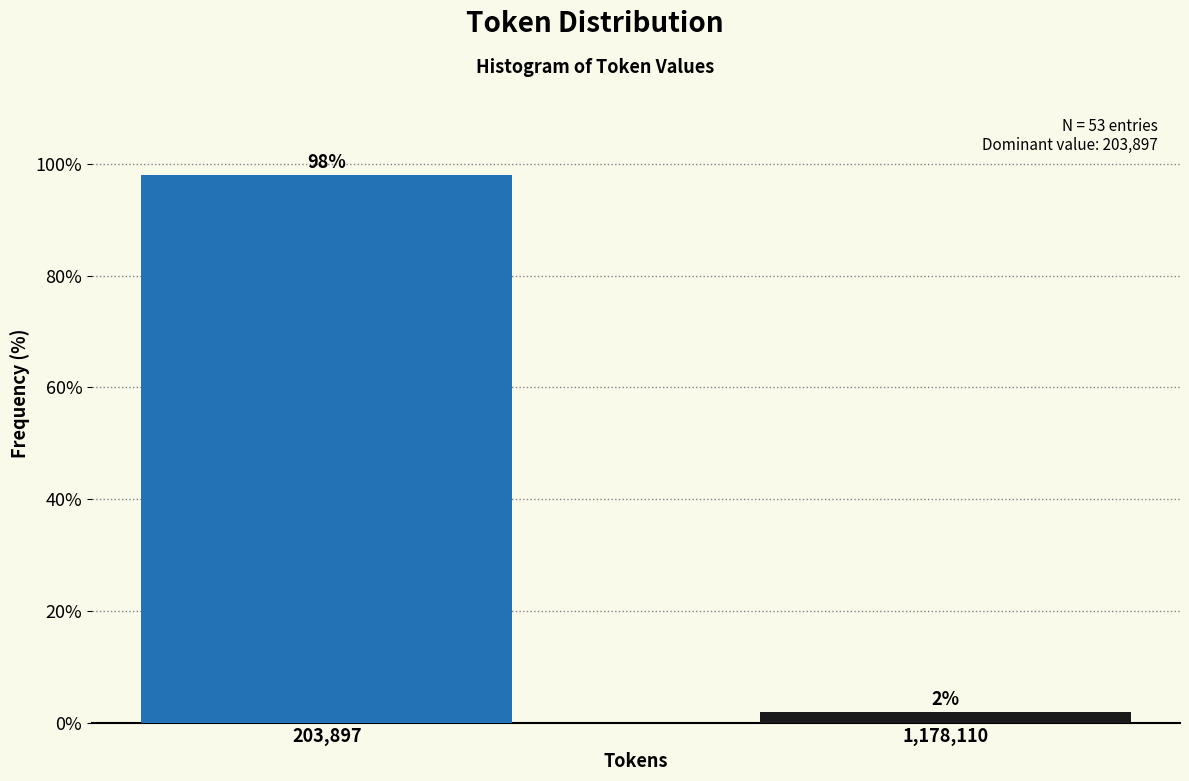

What is the sum of all values?

100.0